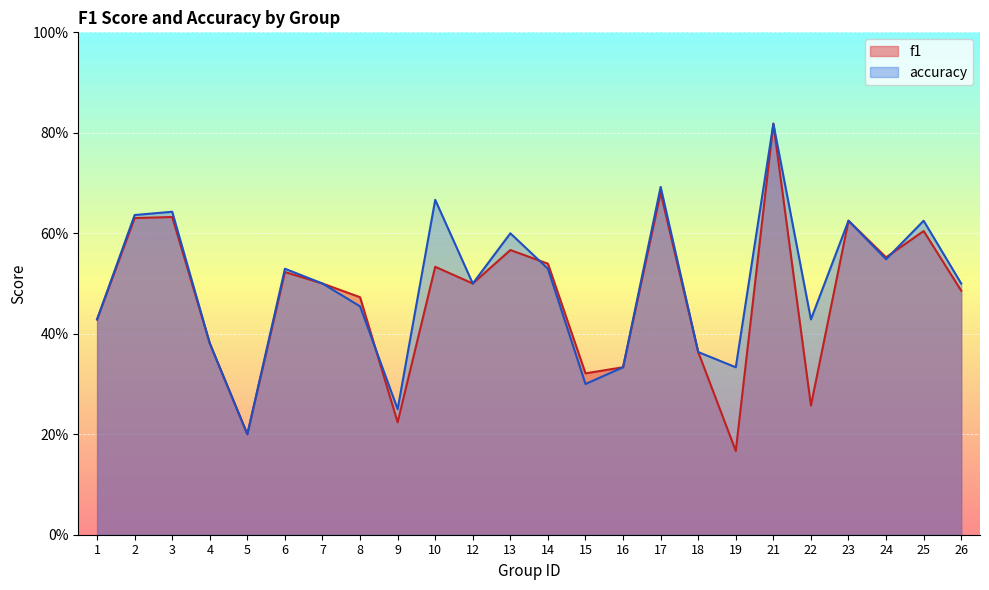

List the labels in order of accuracy value, largest first.

21, 17, 10, 3, 2, 23, 25, 13, 24, 6, 14, 7, 12, 26, 8, 1, 22, 4, 18, 16, 19, 15, 9, 5